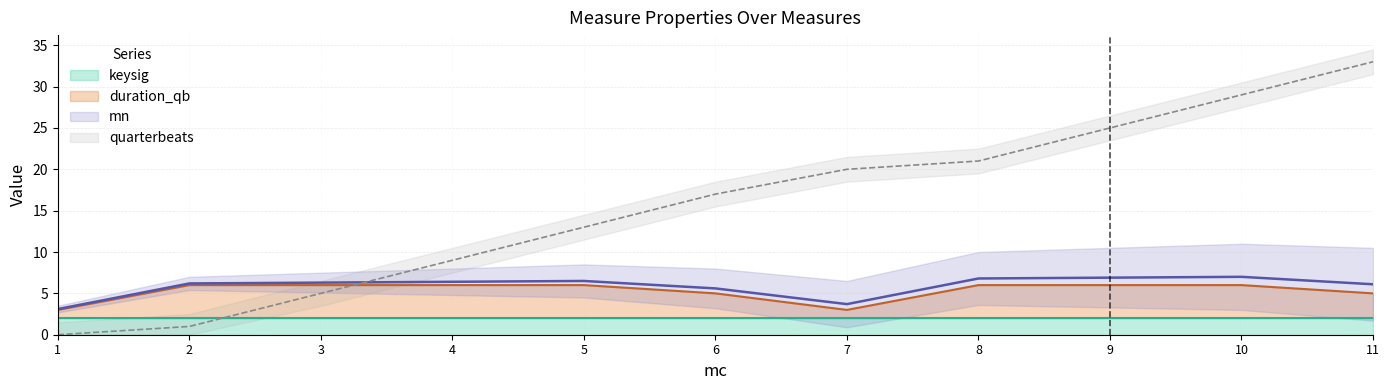

The value of mn at 10 is 29. True or false?

True